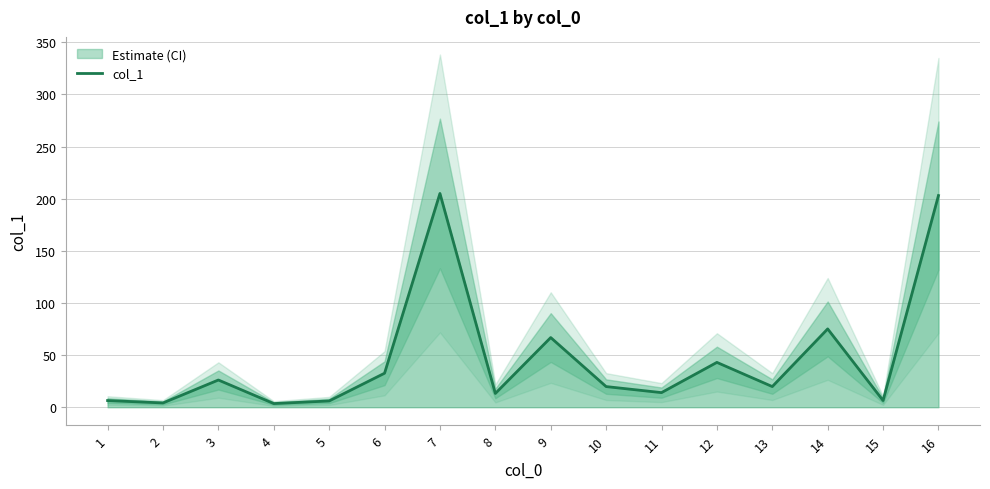

Rank the categories by value from lowest to highest.

4, 2, 5, 1, 15, 8, 11, 10, 13, 3, 6, 12, 9, 14, 16, 7